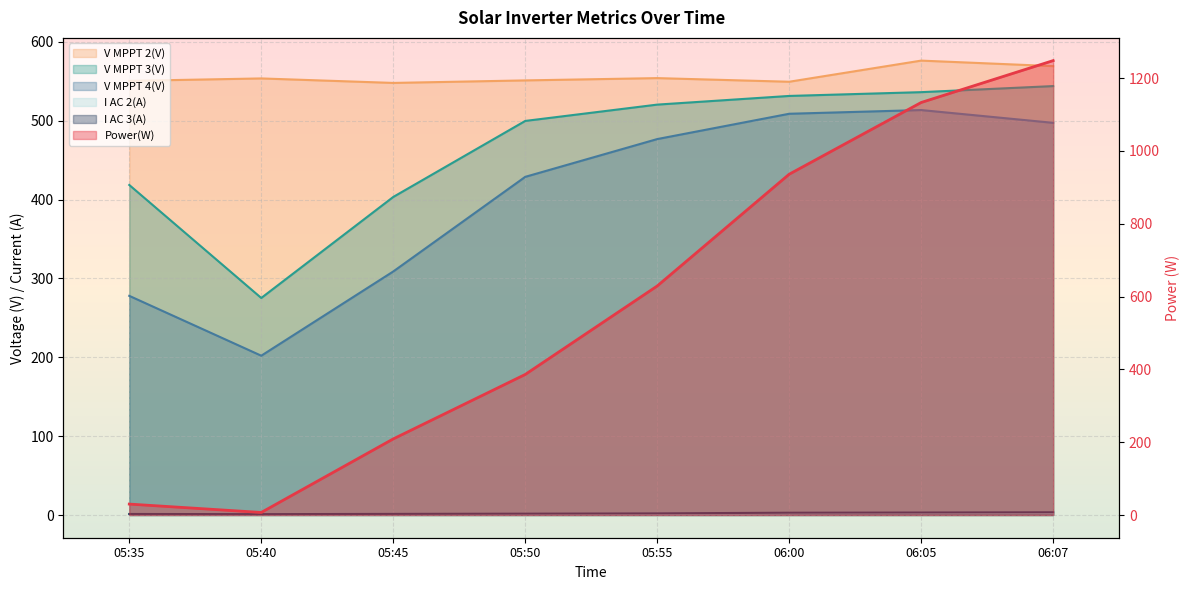

What is the label of the 1st point from the right?

06:07